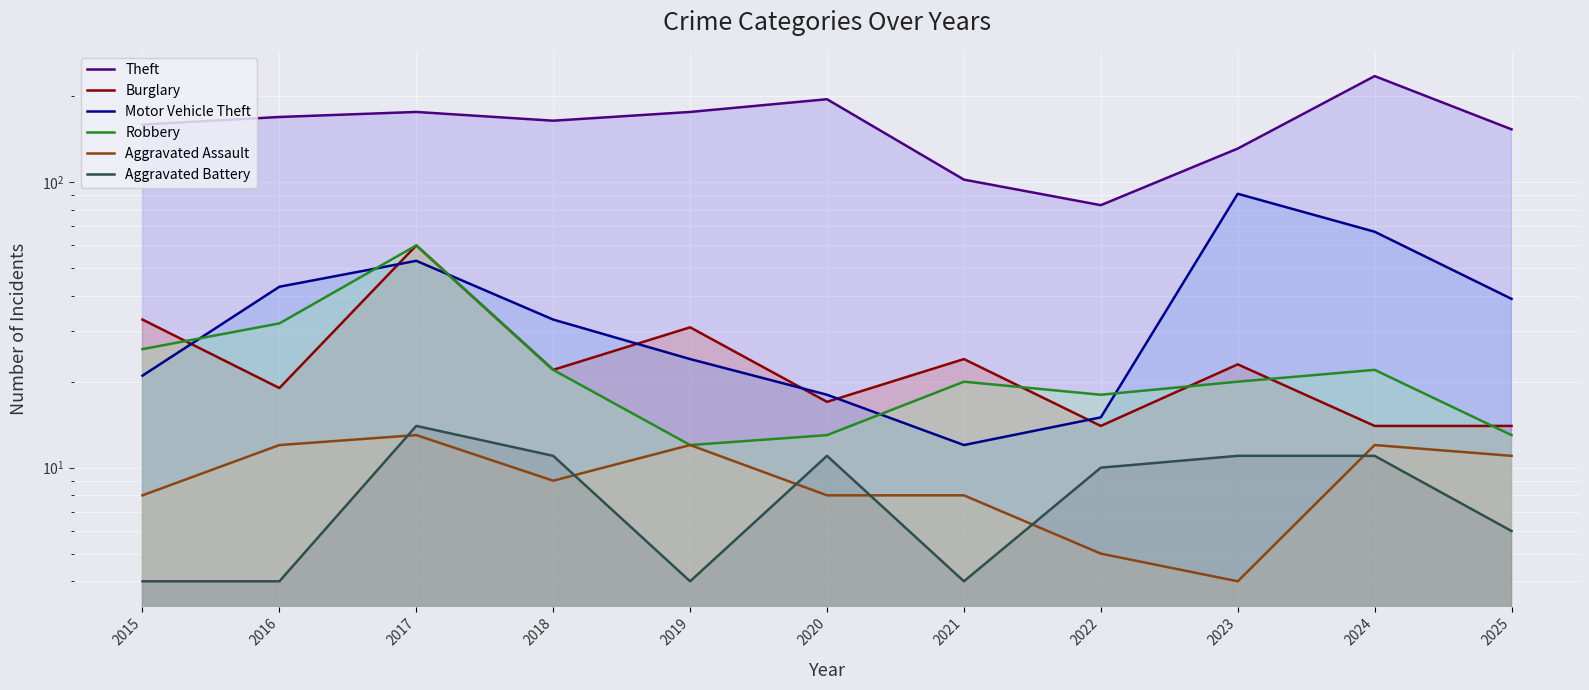

The Motor Vehicle Theft series shows 18 at 2020. True or false?

True